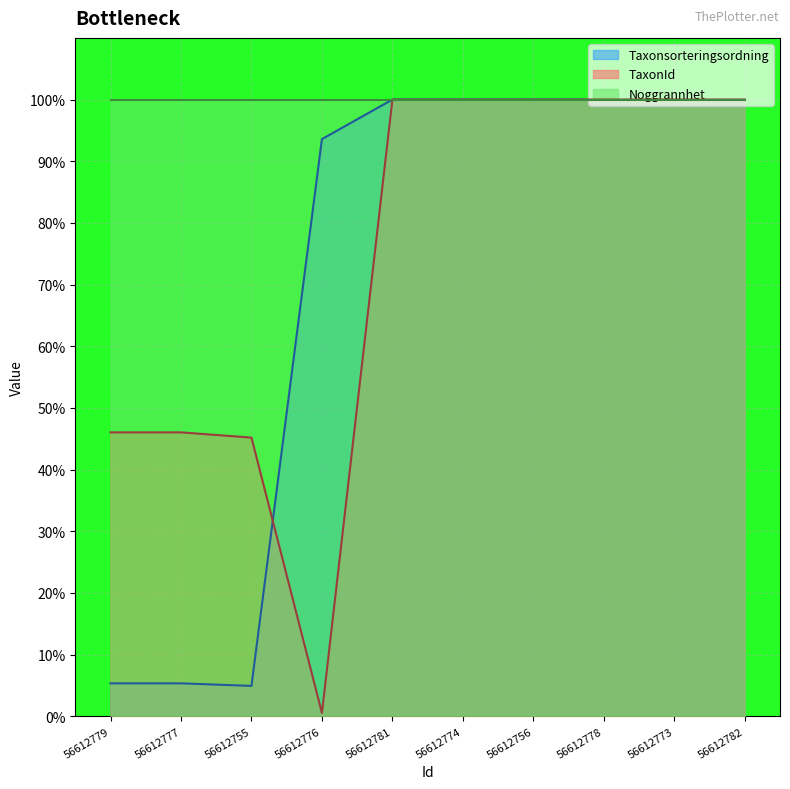

How many data points does each series have?

10